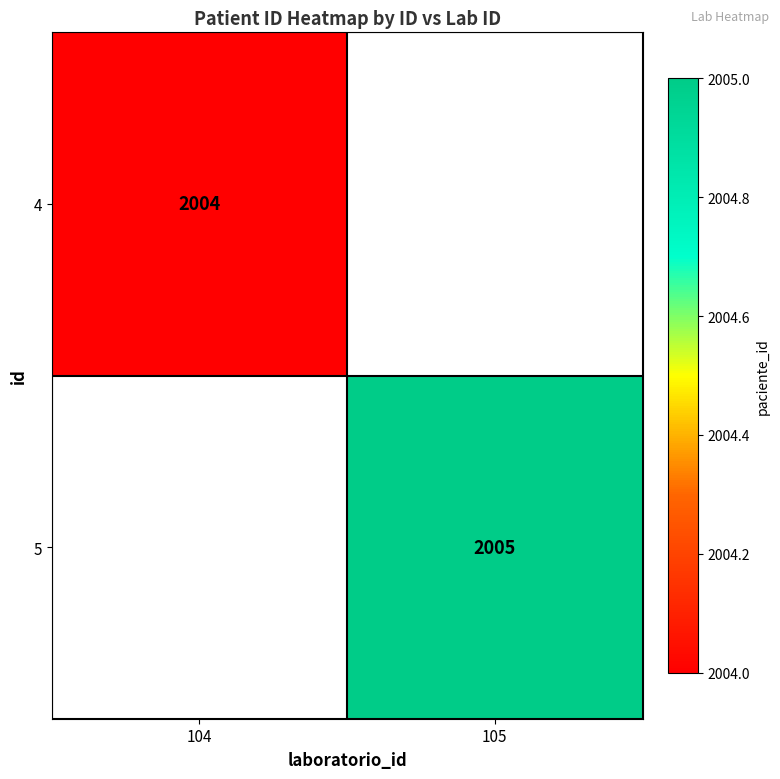

True or false: 5 has a value of 2005 at 105.

True